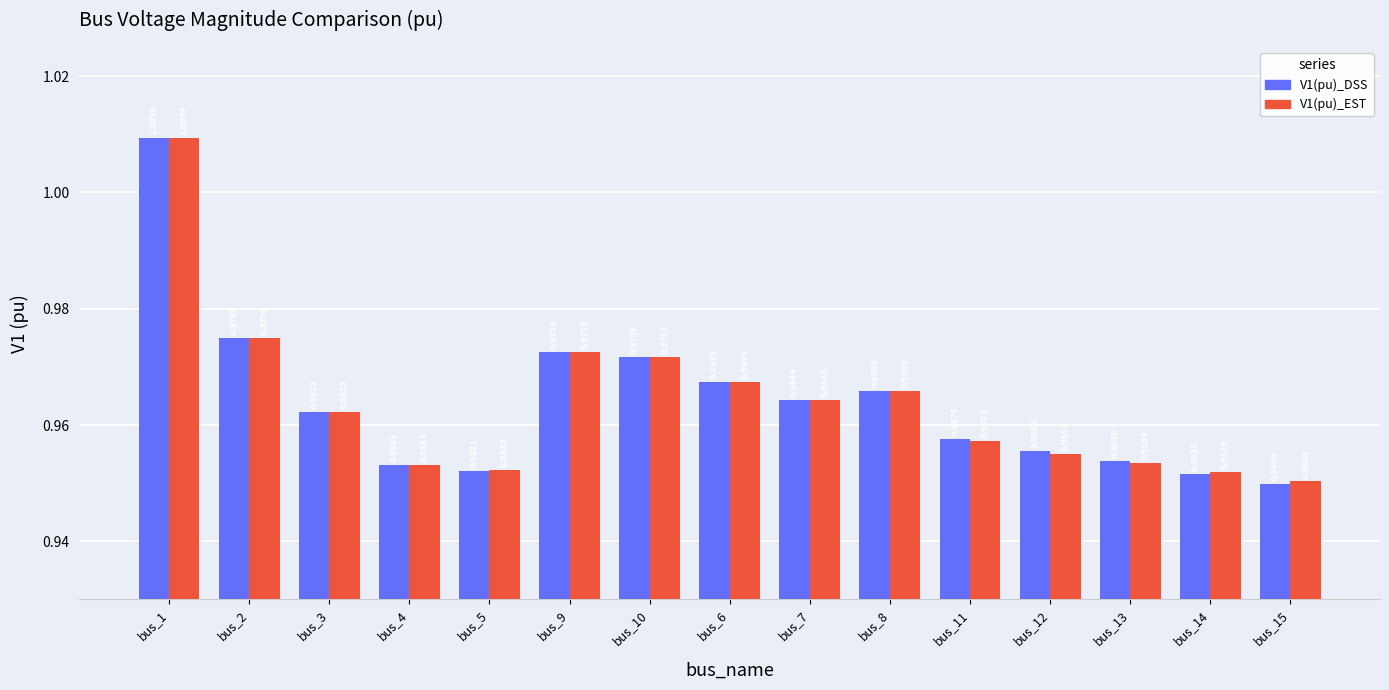

Which series has the largest range (max minus min)?

V1(pu)_DSS